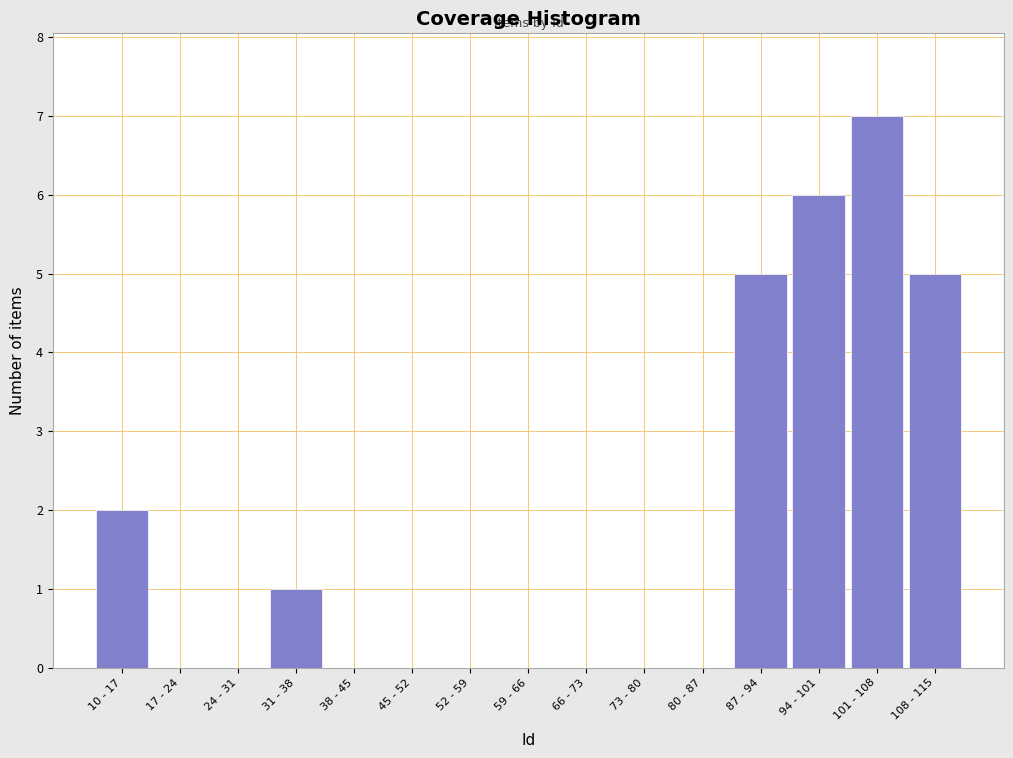

Reading left to right, what are all the values shown in this chart?

10 - 17=2	17 - 24=0	24 - 31=0	31 - 38=1	38 - 45=0	45 - 52=0	52 - 59=0	59 - 66=0	66 - 73=0	73 - 80=0	80 - 87=0	87 - 94=5	94 - 101=6	101 - 108=7	108 - 115=5